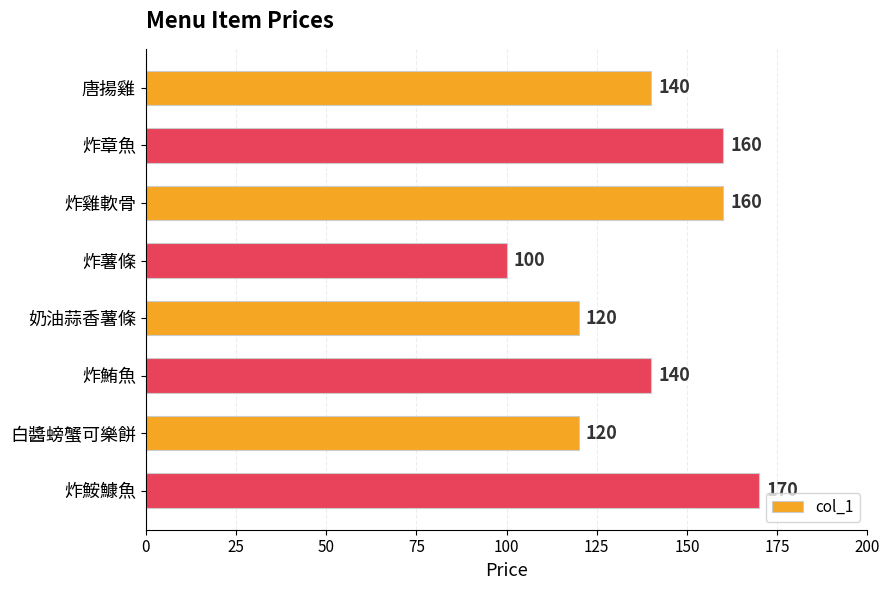

What is the sum of all values?

1110